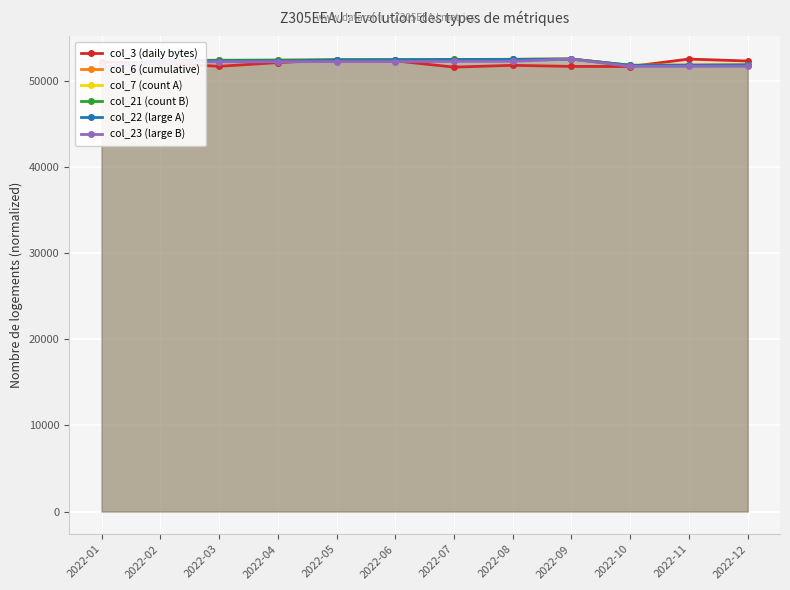

What is the difference between the second highest and minimum values in the col_3 (daily bytes) series?

852.1